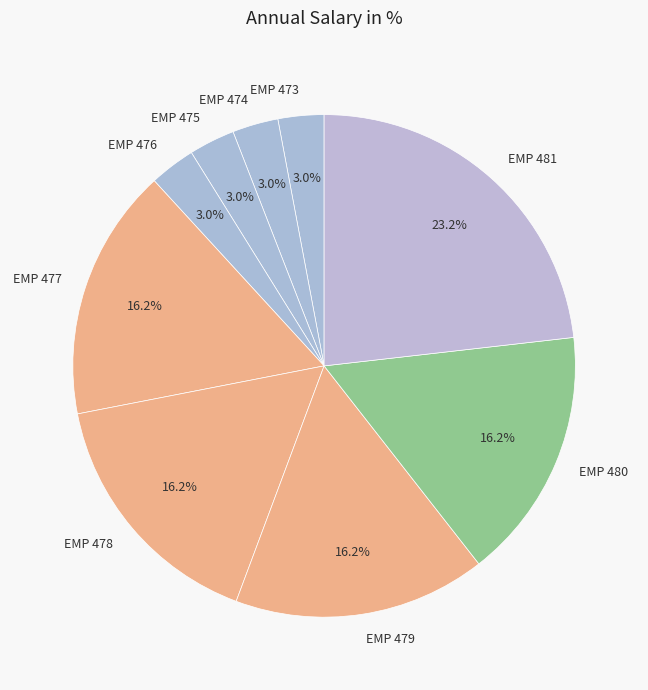

Does any single category account for the majority?

No